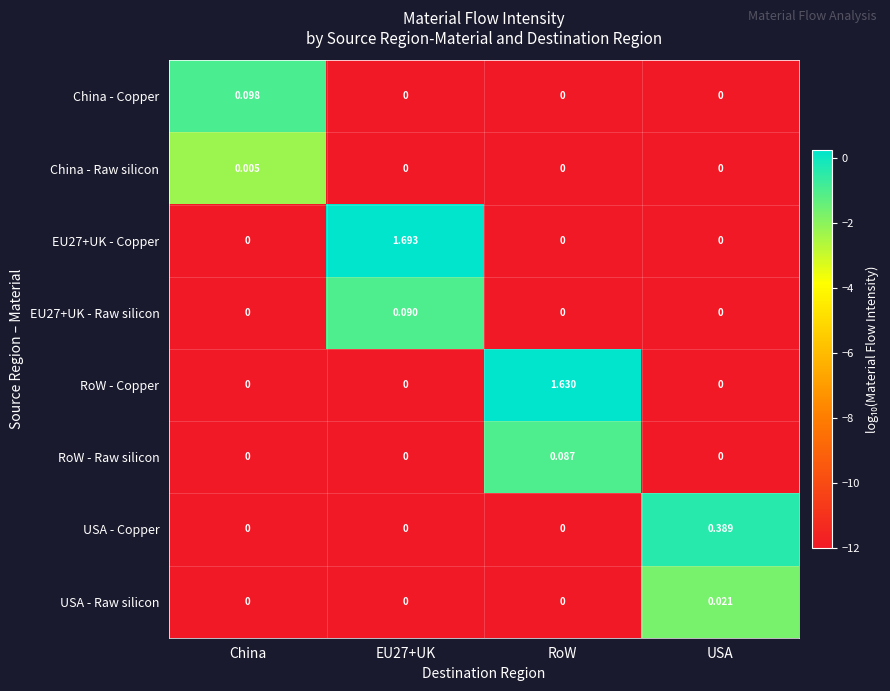

Which series changed the most between RoW and USA?

RoW - Copper